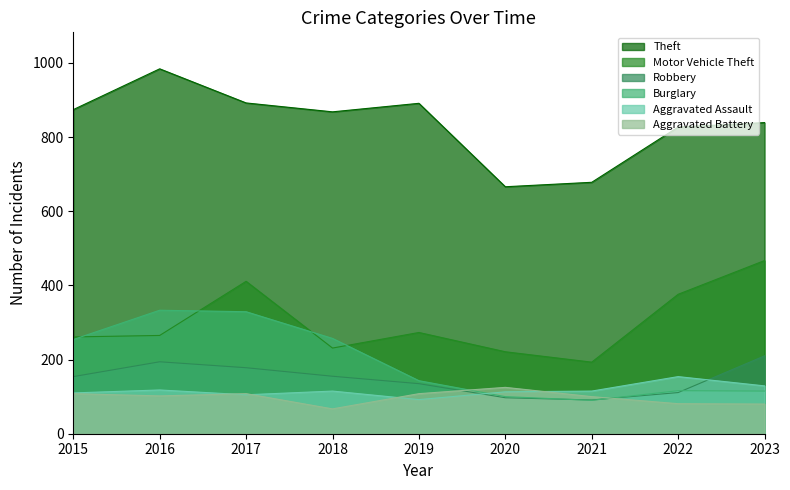

Reading left to right, extract all data points from this chart.

Theft: 874	984	892	868	891	666	678	827	839
Motor Vehicle Theft: 261	265	411	231	273	221	193	376	467
Robbery: 154	194	178	155	135	97	91	111	210
Burglary: 254	333	329	257	143	100	90	116	115
Aggravated Assault: 110	118	105	115	92	113	115	154	129
Aggravated Battery: 108	102	108	67	108	125	100	81	80